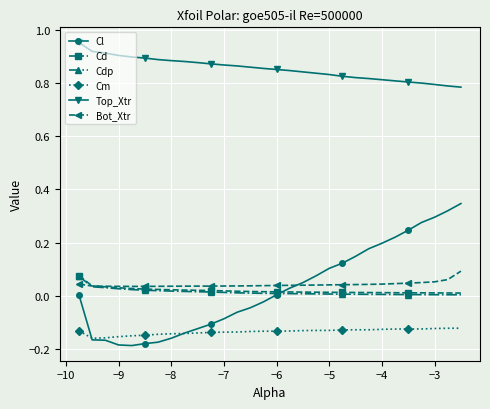

Which series has the largest total across all categories?

Top_Xtr